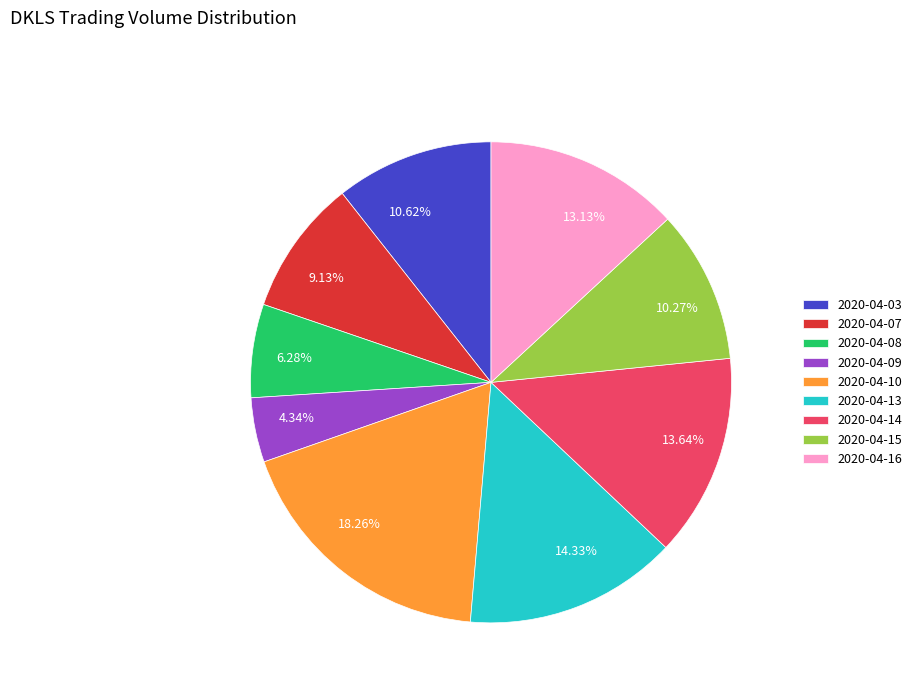

To the nearest percent, what is the difference between the largest and smallest slice percentages?

14%